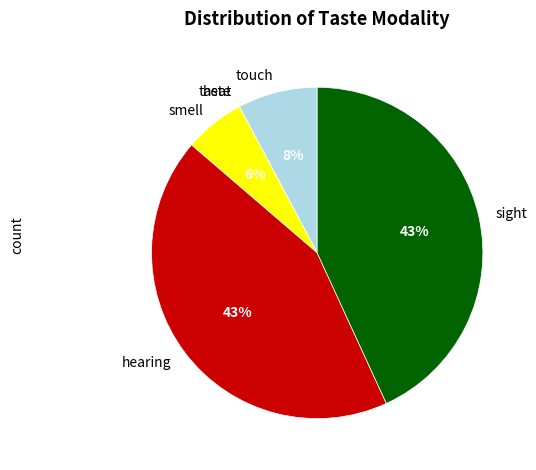

To the nearest percent, what is the difference between the sight and smell slice percentages?

37%